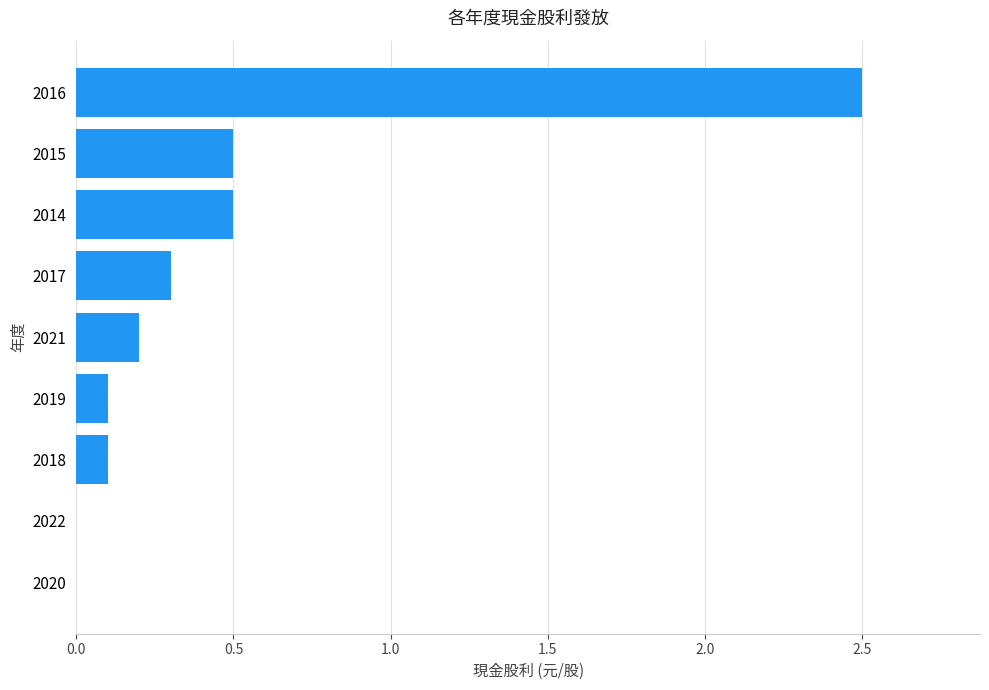

The chart shows a value of 0.5 at 2014. True or false?

True